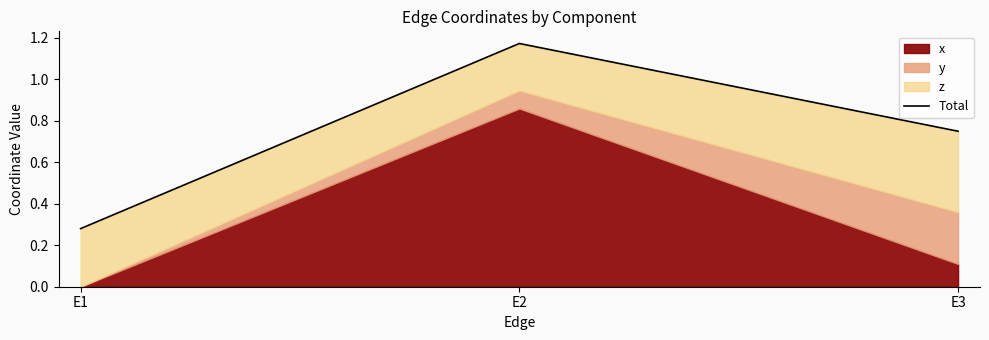

What is the greatest value displayed?

1.2